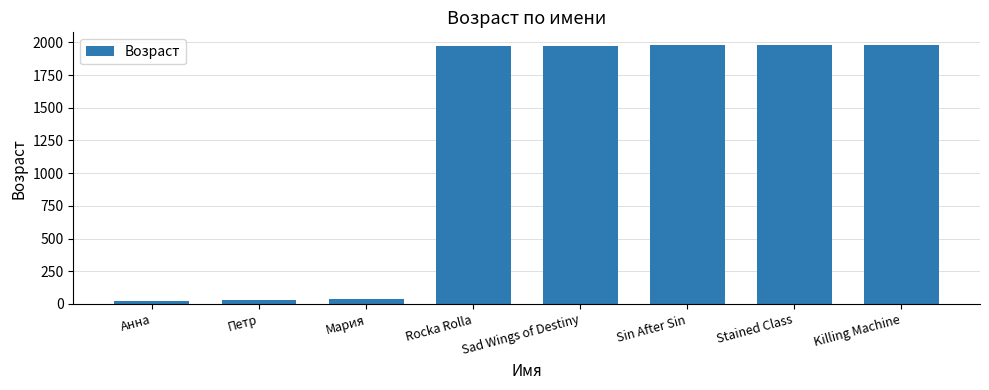

What position from the left is Stained Class?

7